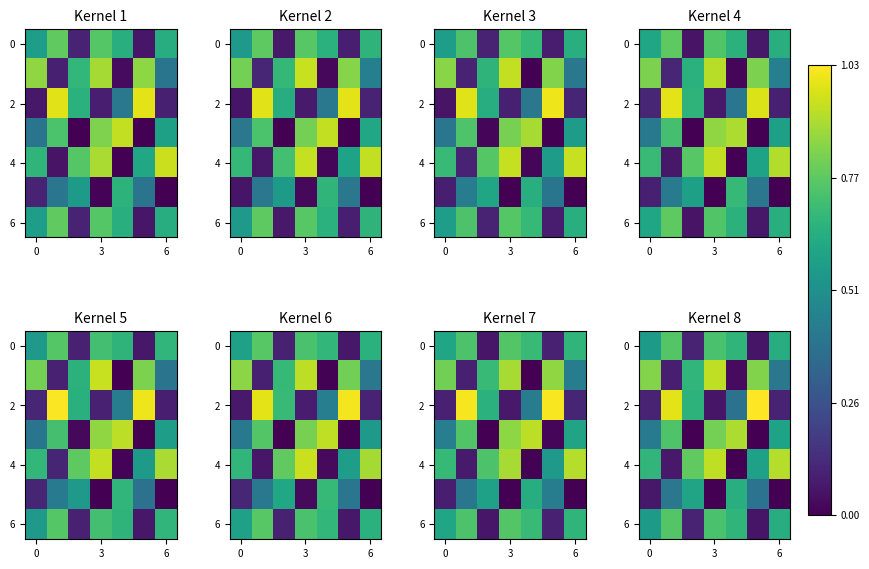

What is the difference between the maximum and minimum values in the 4 series?

0.9